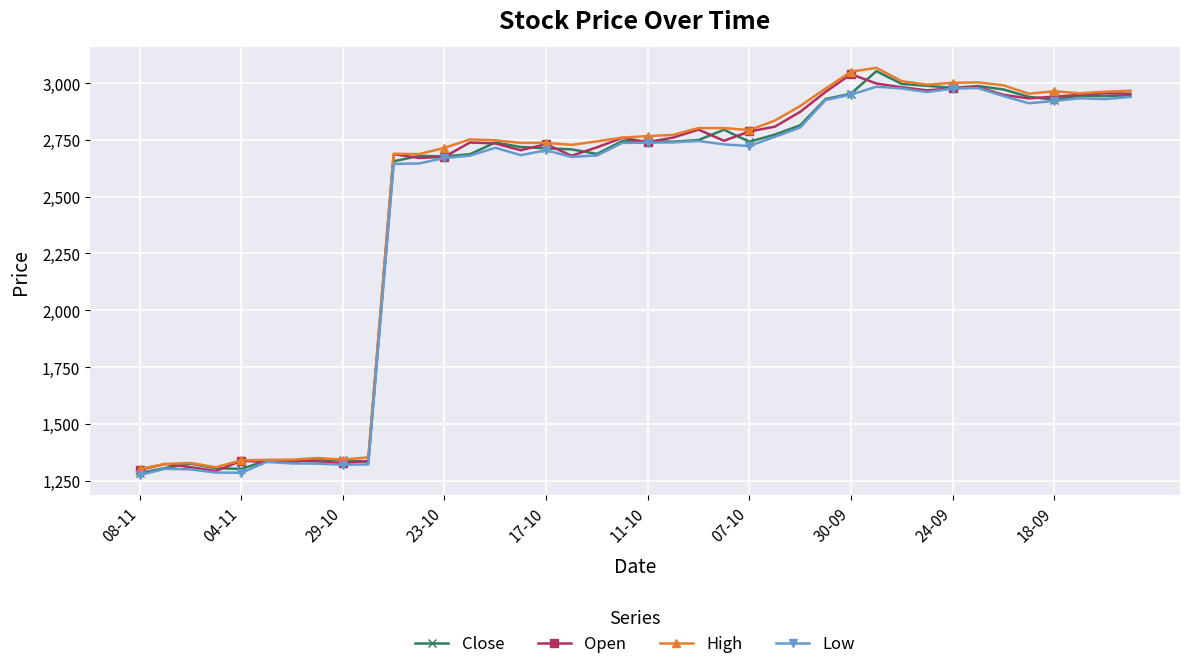

True or false: Close has more than 2 points higher than both neighbors.

True